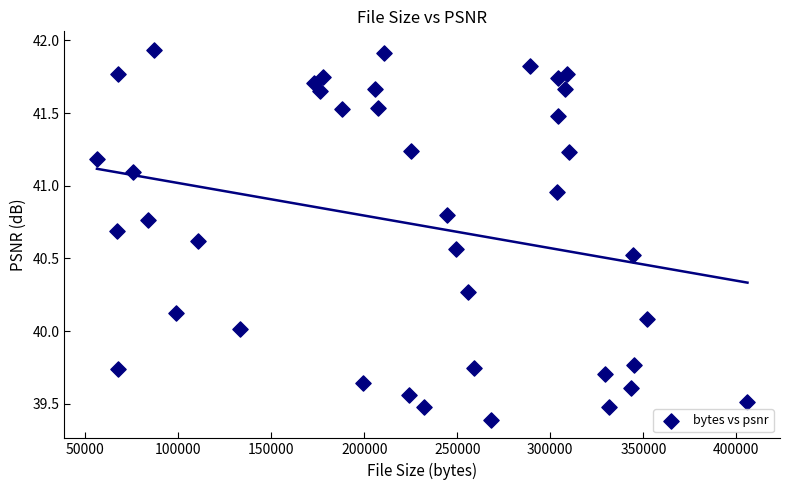

What is the range of X values (max minus min)?

349551.0